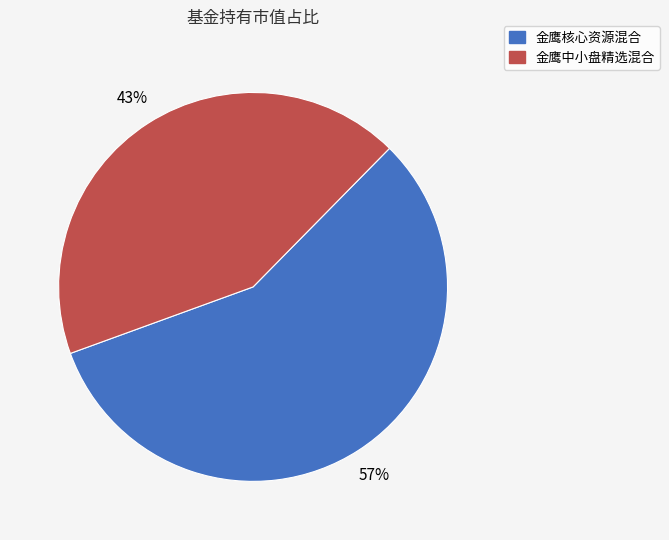

Does 金鹰核心资源混合 represent more than half of the total?

Yes